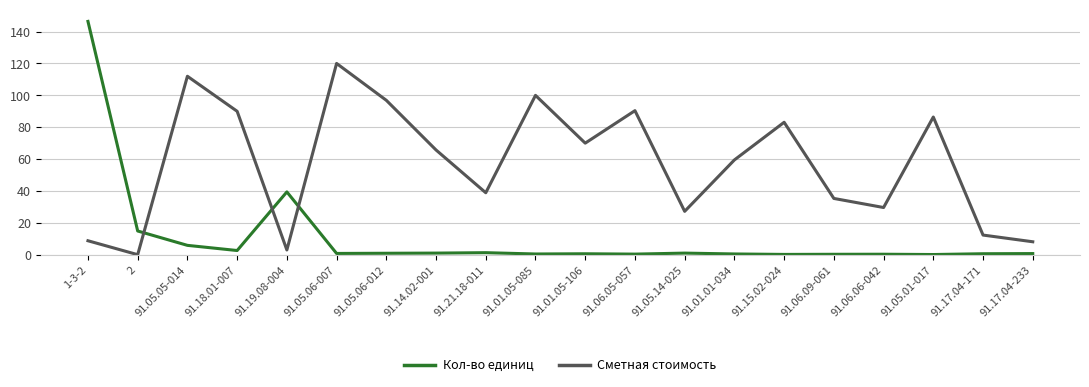

What is the difference between the maximum and second lowest values in the Сметная стоимость series?

117.1